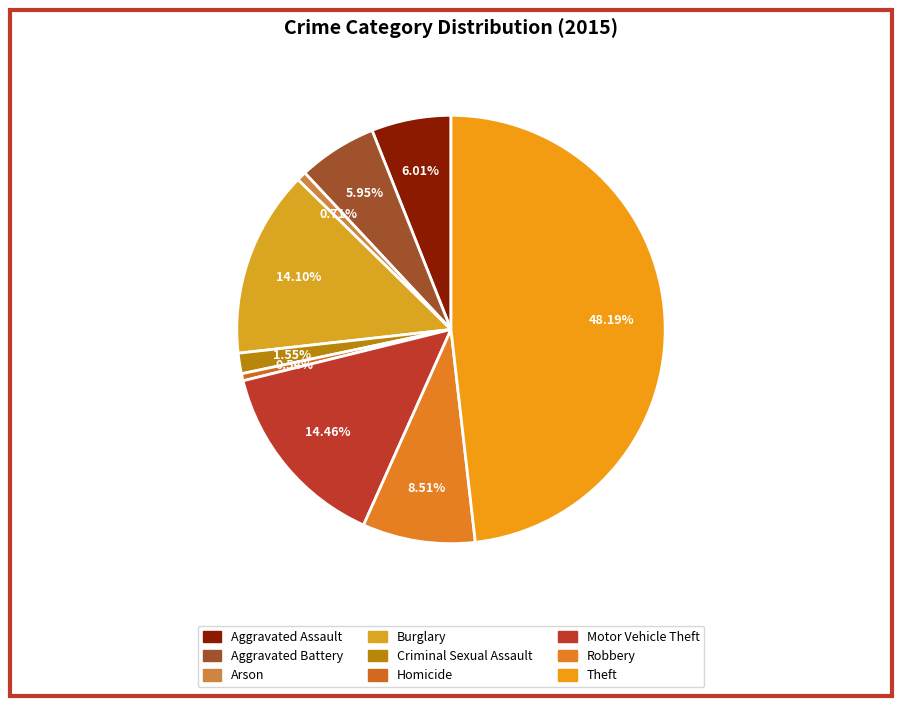

Count the number of slices in the pie.

9